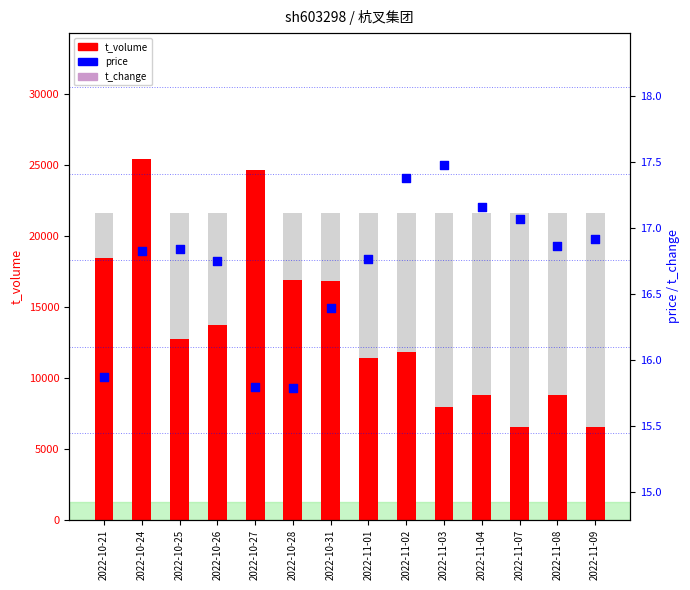

Which series has the largest Y range (max minus min)?

t_volume